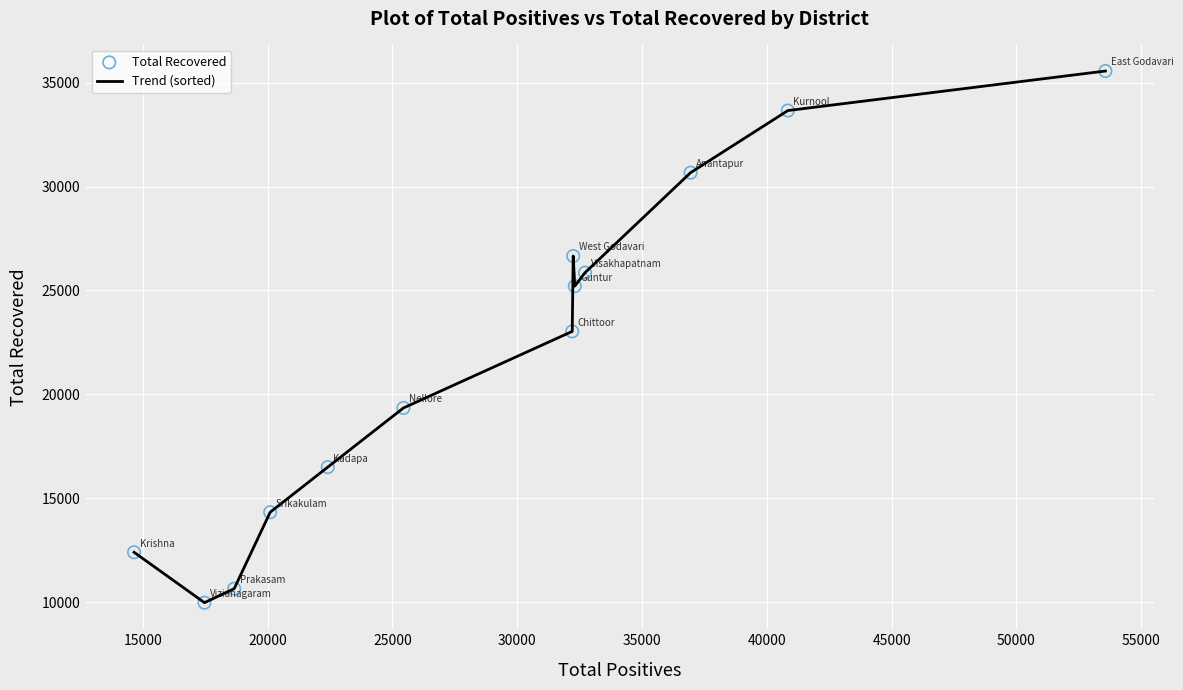

What is the difference between the maximum and minimum values?

25594